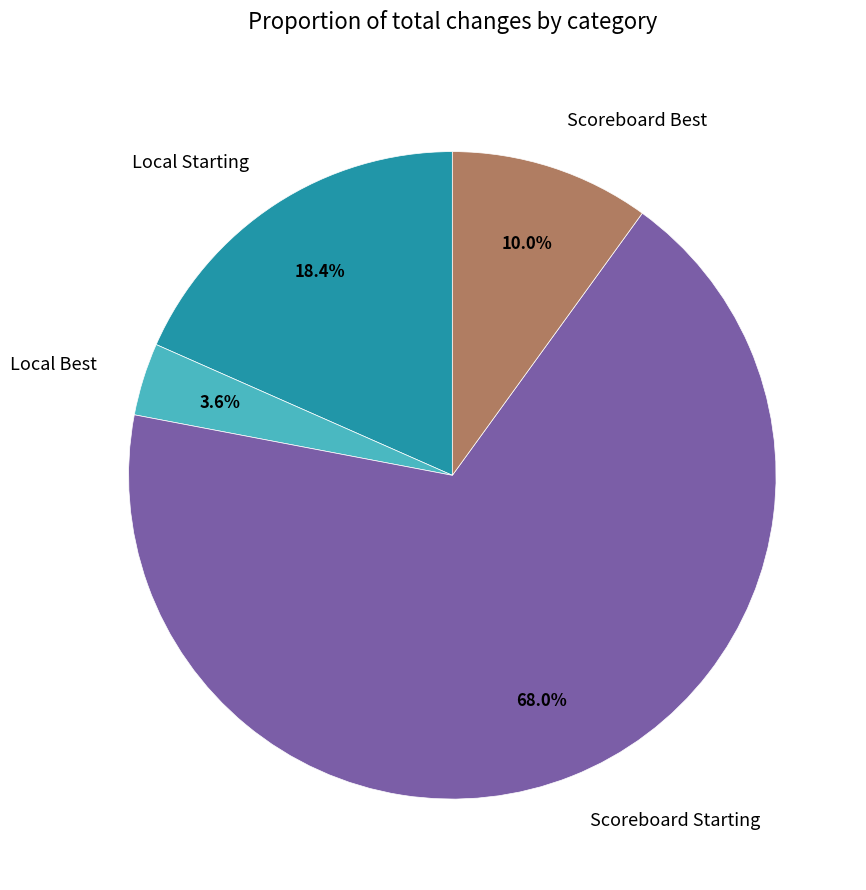

Rank the categories by value from highest to lowest.

Scoreboard Starting, Local Starting, Scoreboard Best, Local Best